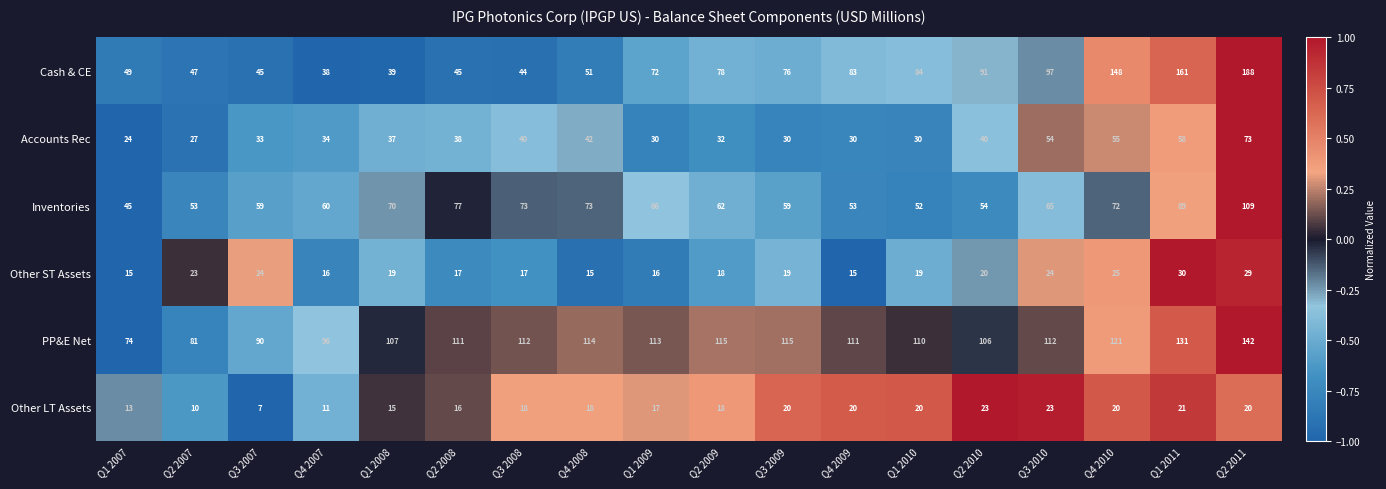

What is the difference between the Cash & CE values at Q1 2011 and Q3 2007?

116